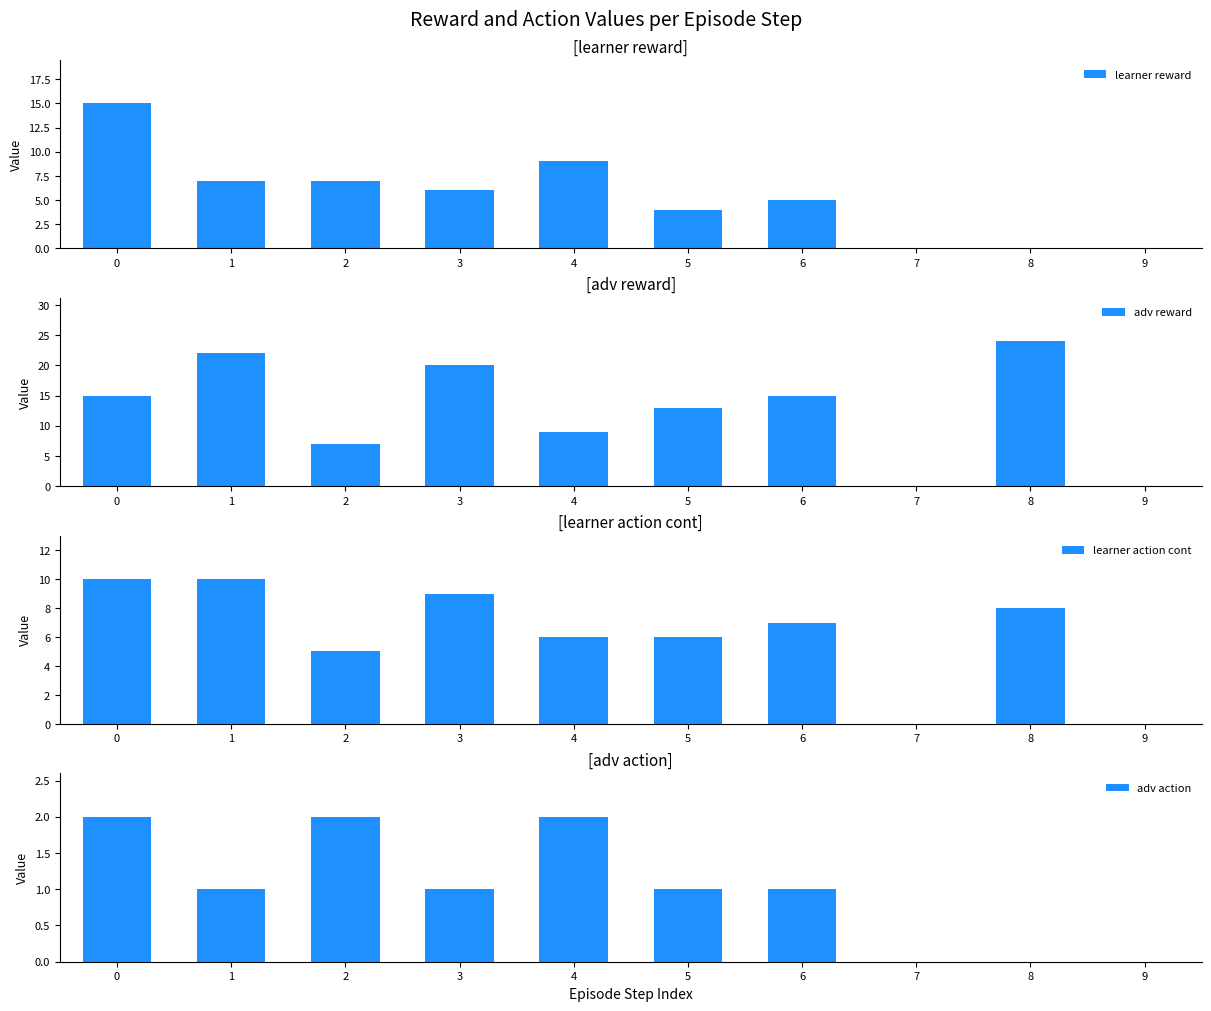

Which series has the widest spread of values?

adv reward